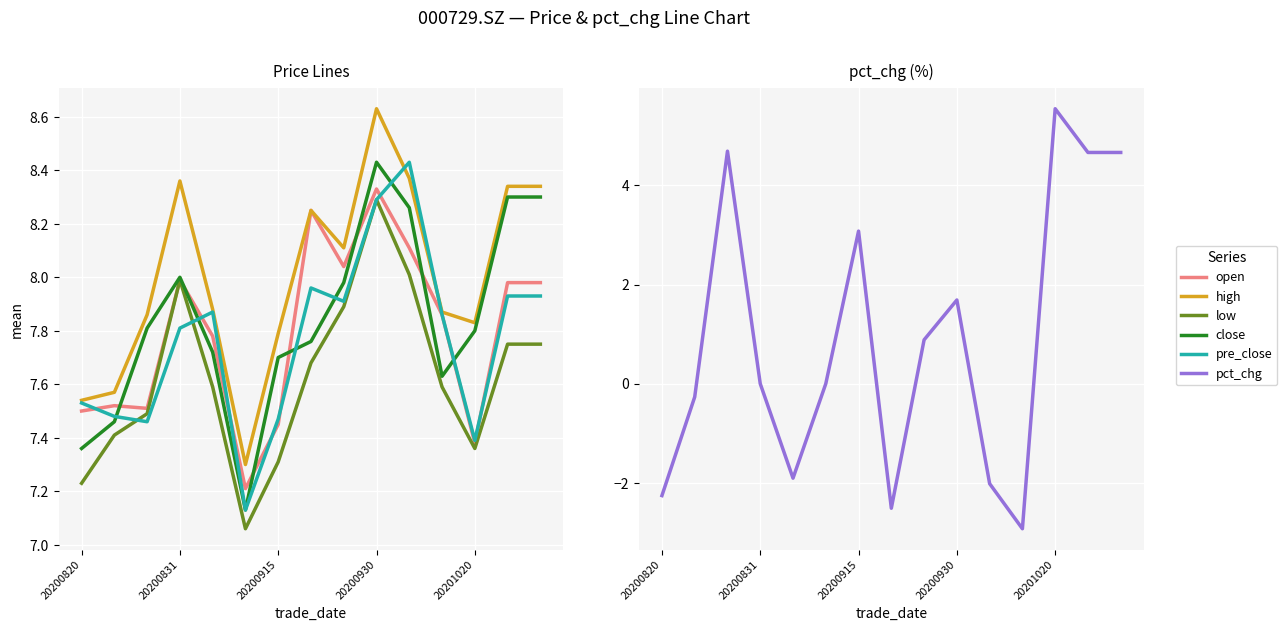

What is the sum of all low values?

114.4